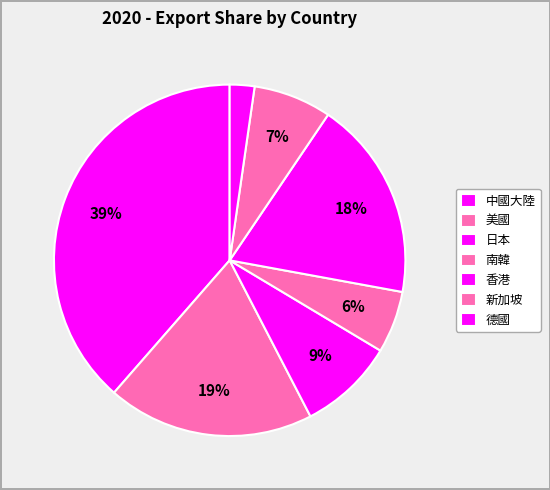

Count the number of slices in the pie.

7